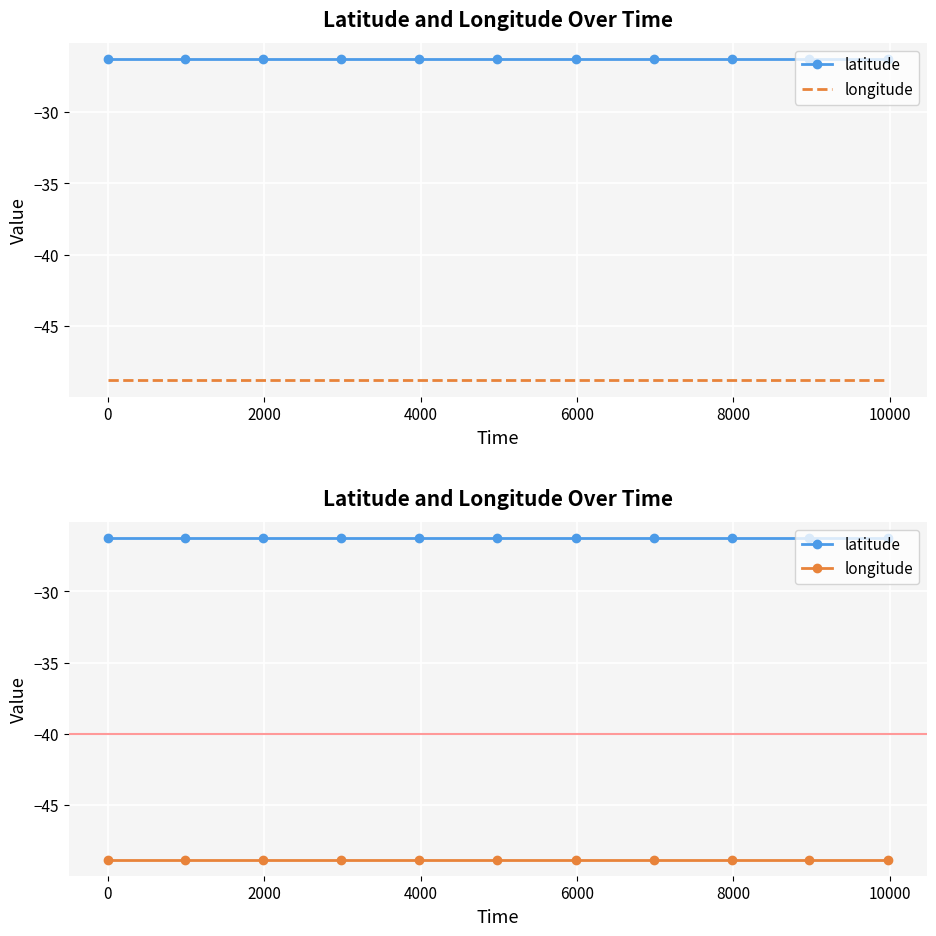

What is the maximum value shown in the chart?

-26.3